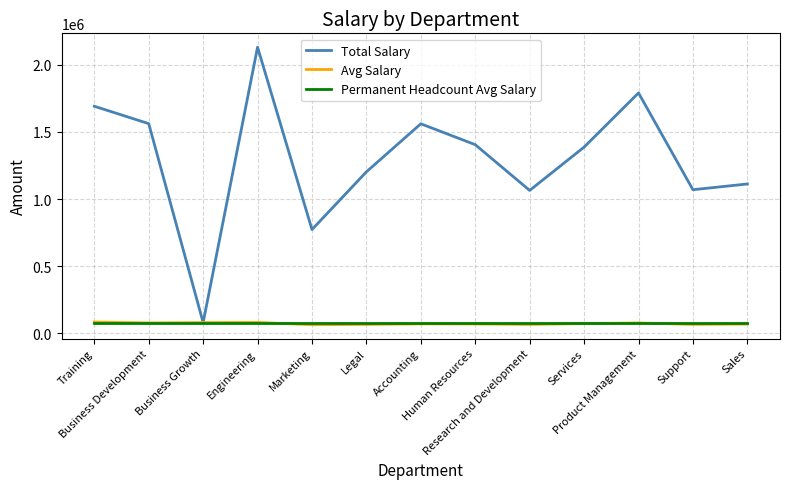

What is the smallest value displayed?

64441.3